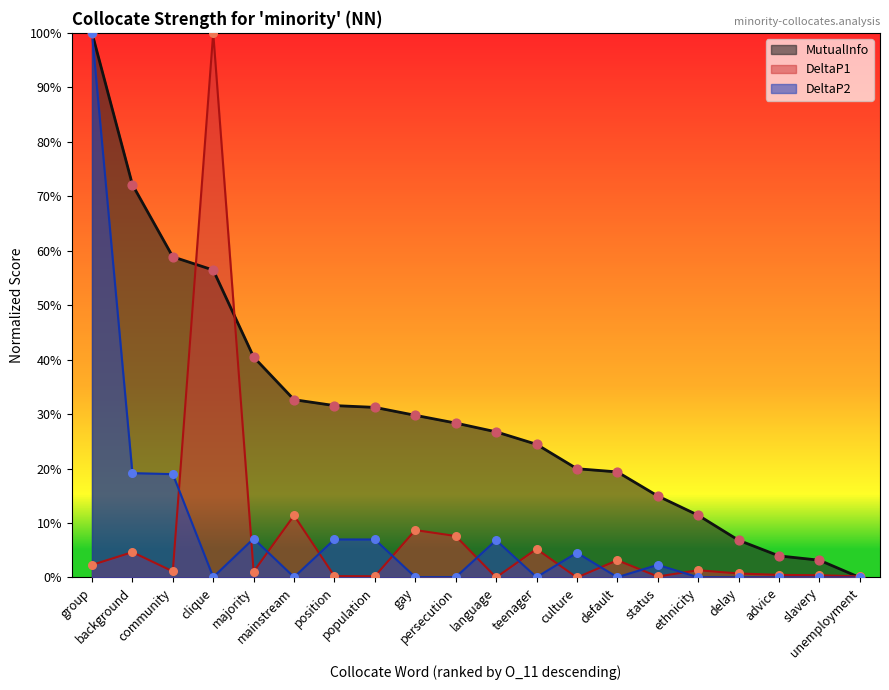

Is the value of DeltaP1 at clique greater than the value of DeltaP2 at status?

Yes